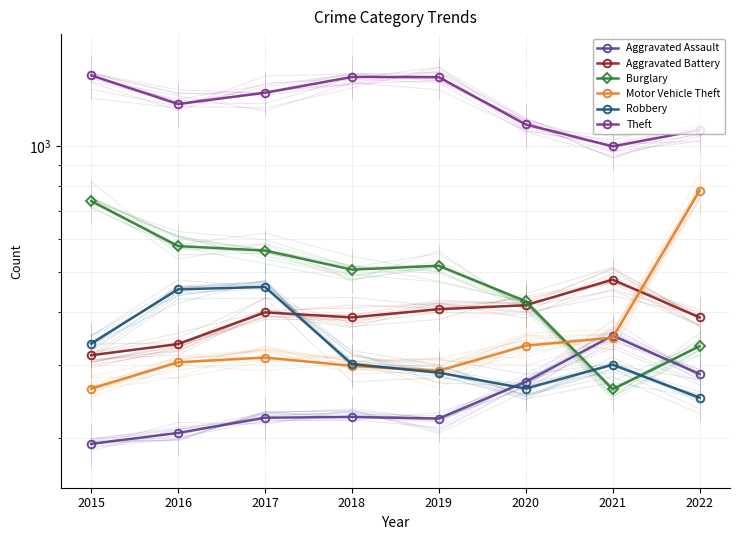

What is the sum of the Aggravated Battery values at 2016 and 2022?

725